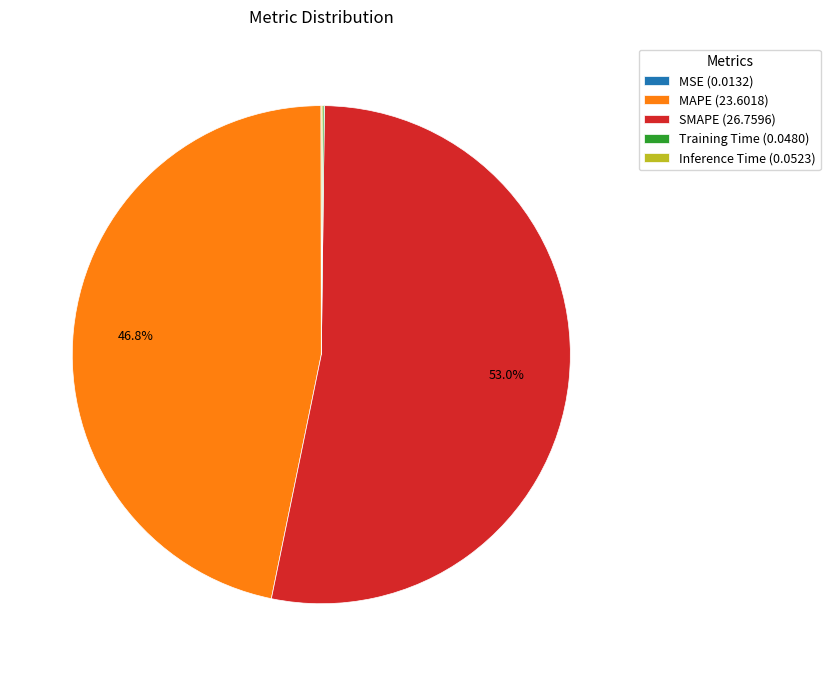

To the nearest percent, what is the difference between the largest and smallest slice percentages?

53%